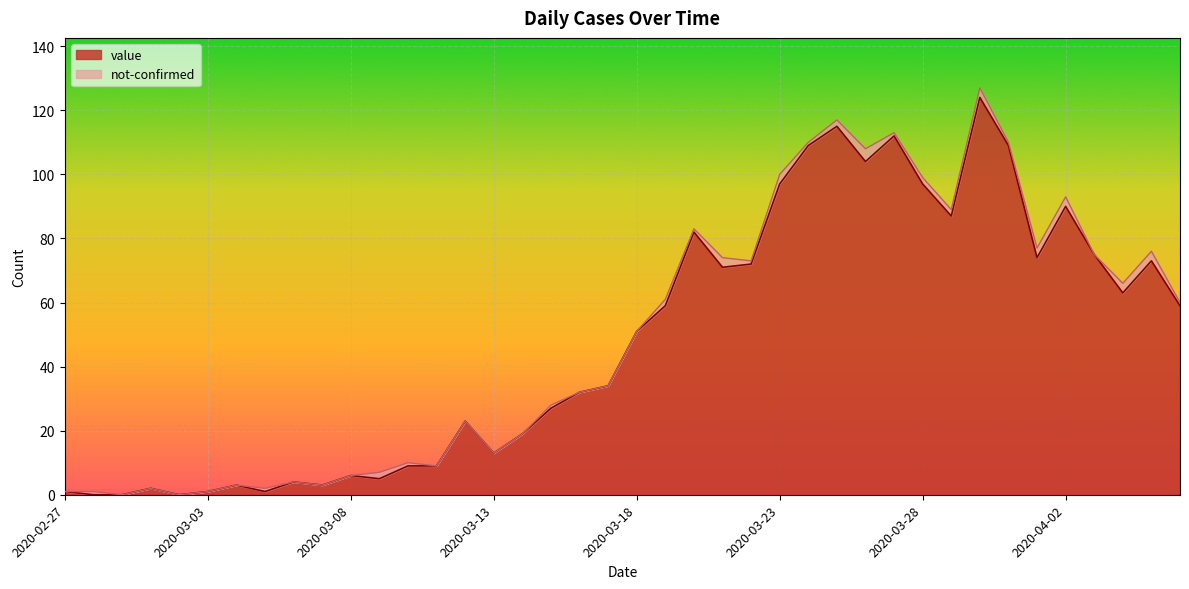

Reading right to left, extract all data points from this chart.

59	73	63	75	90	74	109	124	87	97	112	104	115	109	97	72	71	82	59	51	34	32	27	19	13	23	9	9	5	6	3	4	1	3	1	0	2	0	0	1